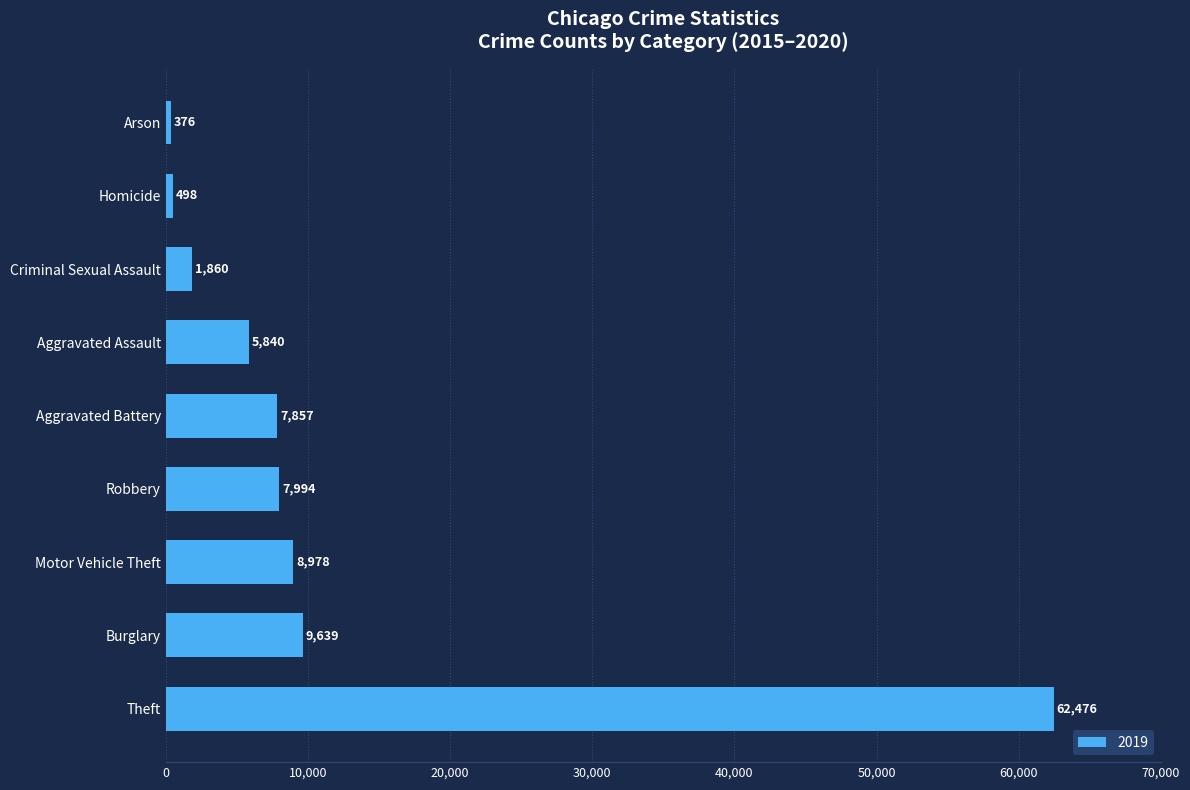

Reading bottom to top, list all the values displayed in this chart.

Theft=62476	Burglary=9639	Motor Vehicle Theft=8978	Robbery=7994	Aggravated Battery=7857	Aggravated Assault=5840	Criminal Sexual Assault=1860	Homicide=498	Arson=376